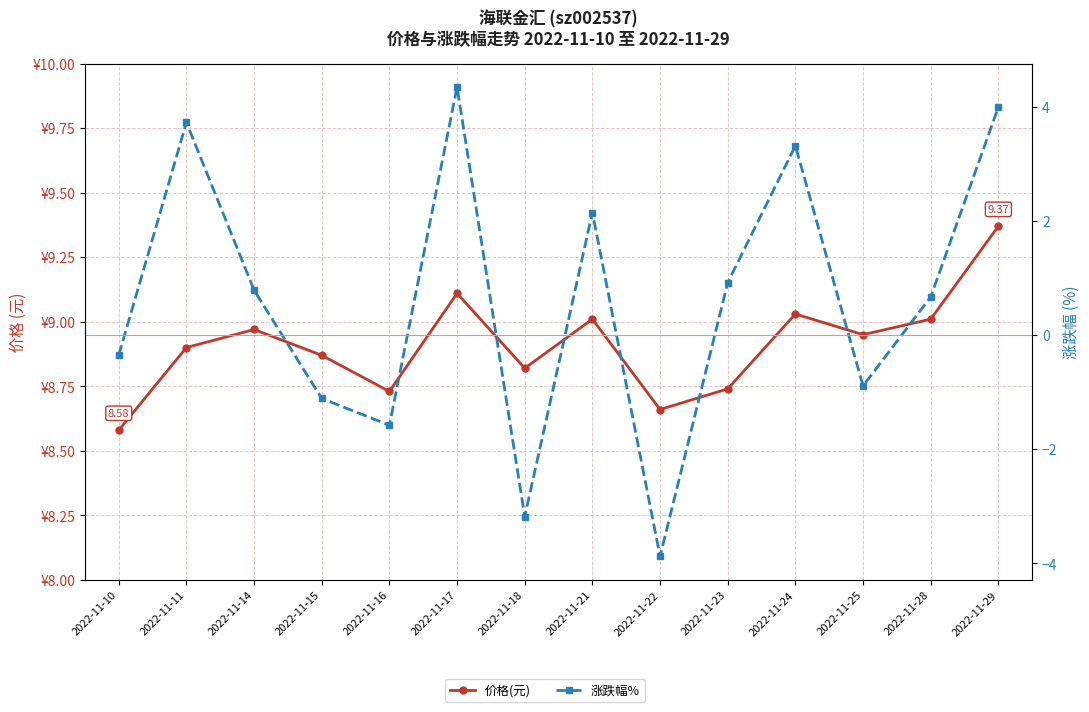

What is the value of the 涨跌幅% point at the 3rd from the left?

0.8